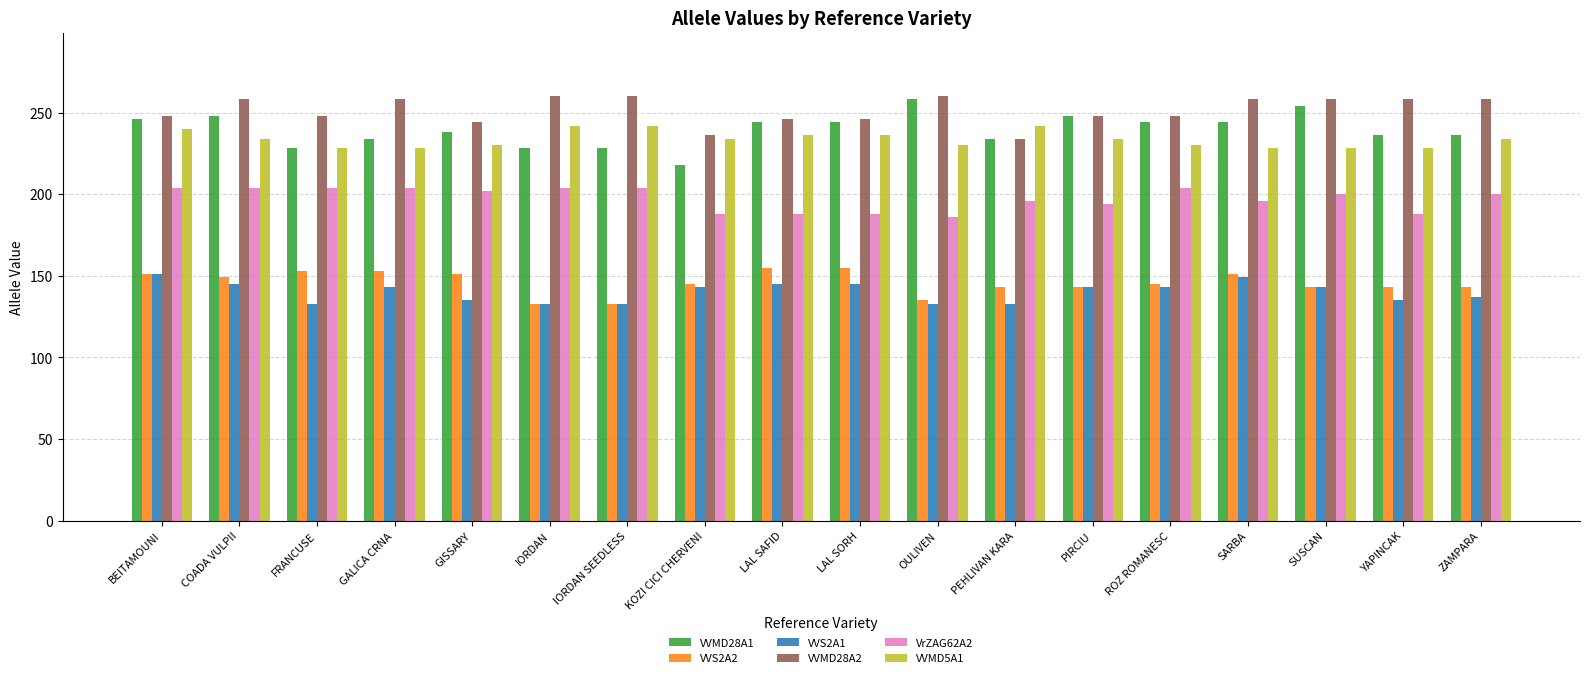

Which series has the largest range (max minus min)?

VVMD28A1